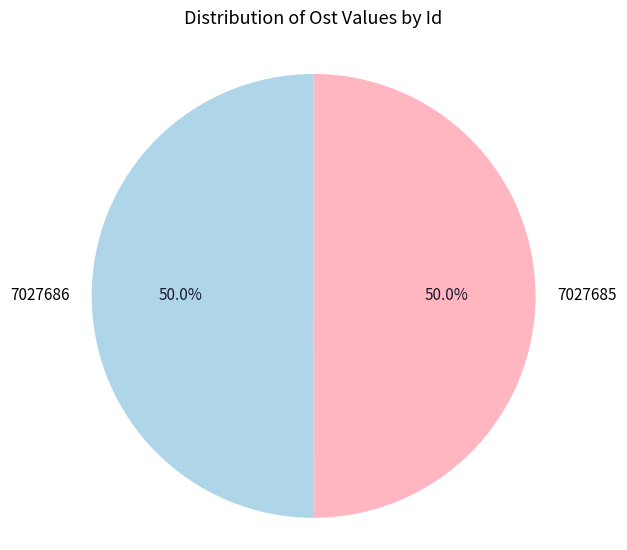

Is it true that 7027686 is 58% of the pie?

False